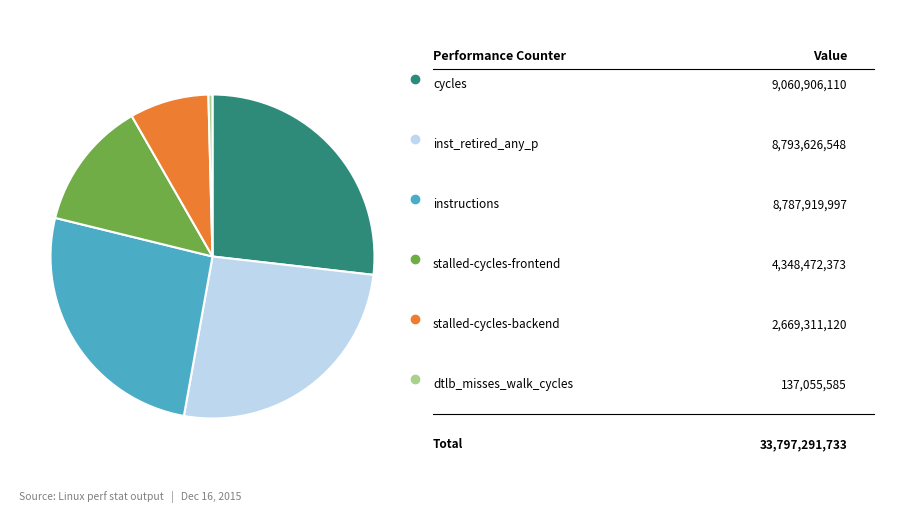

Is there any slice that represents more than half of the pie?

No